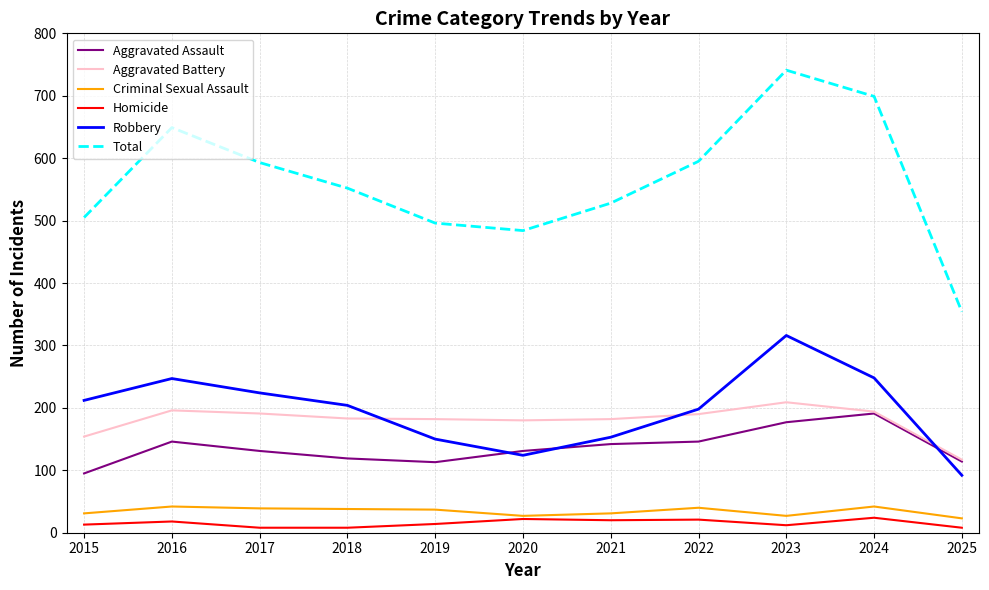

What is the total value across all series at 2020?

968